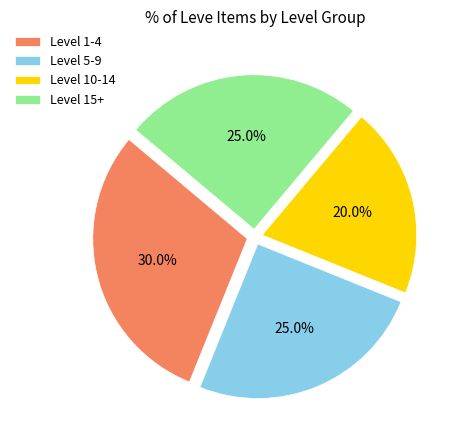

What portion of the pie excludes Level 15+?

75.0%